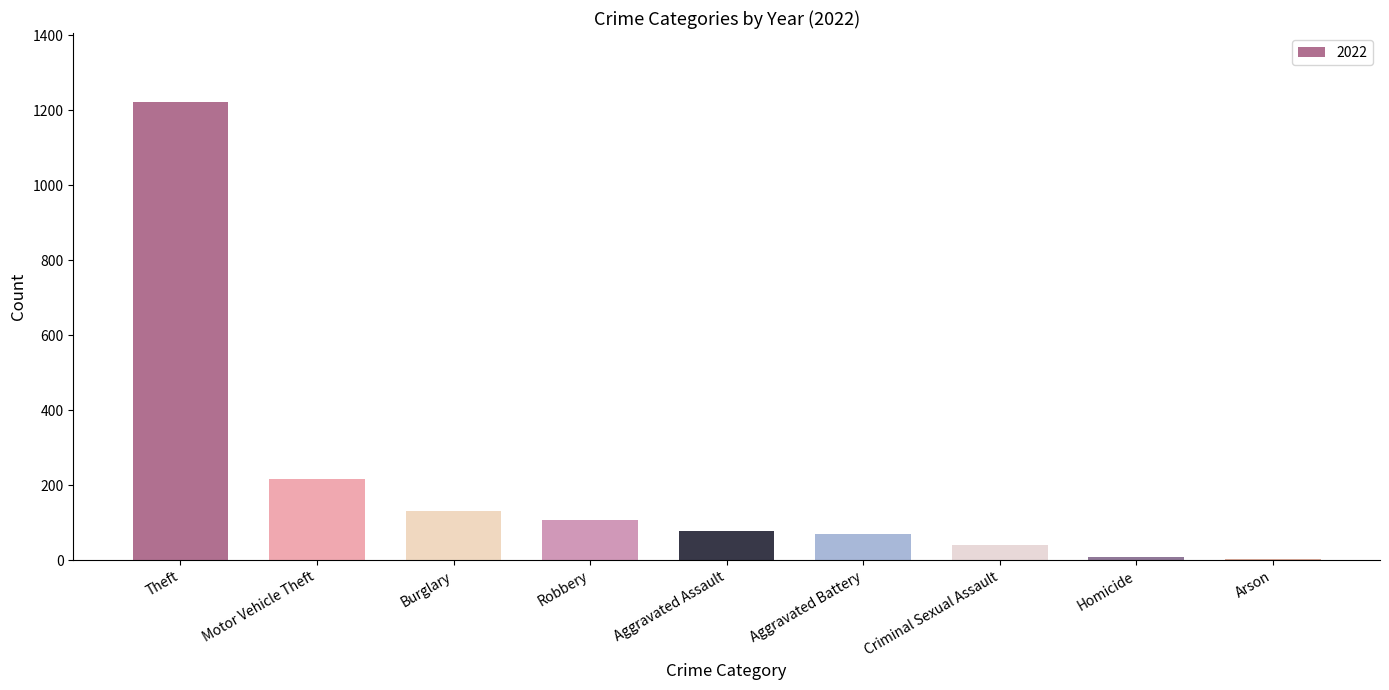

Which category has the highest value across all series?

Theft